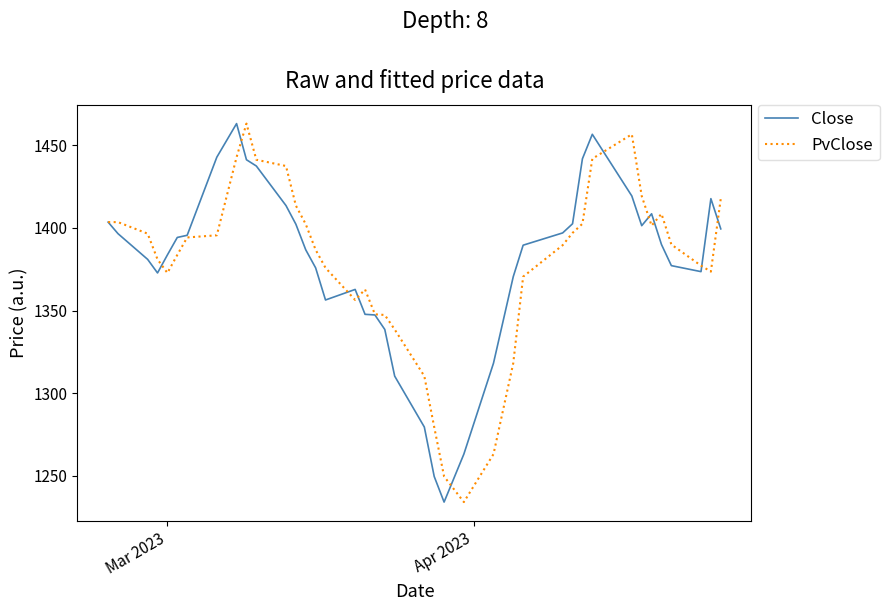

What is the lowest value of the Close series?

1234.2